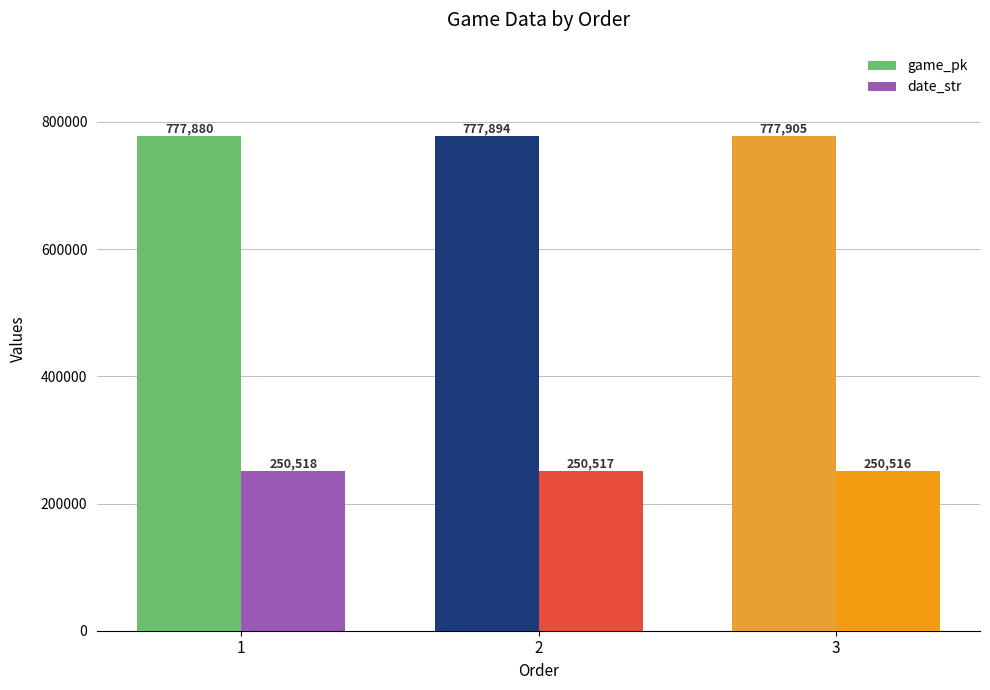

The date_str series shows 250518 at 1. True or false?

True